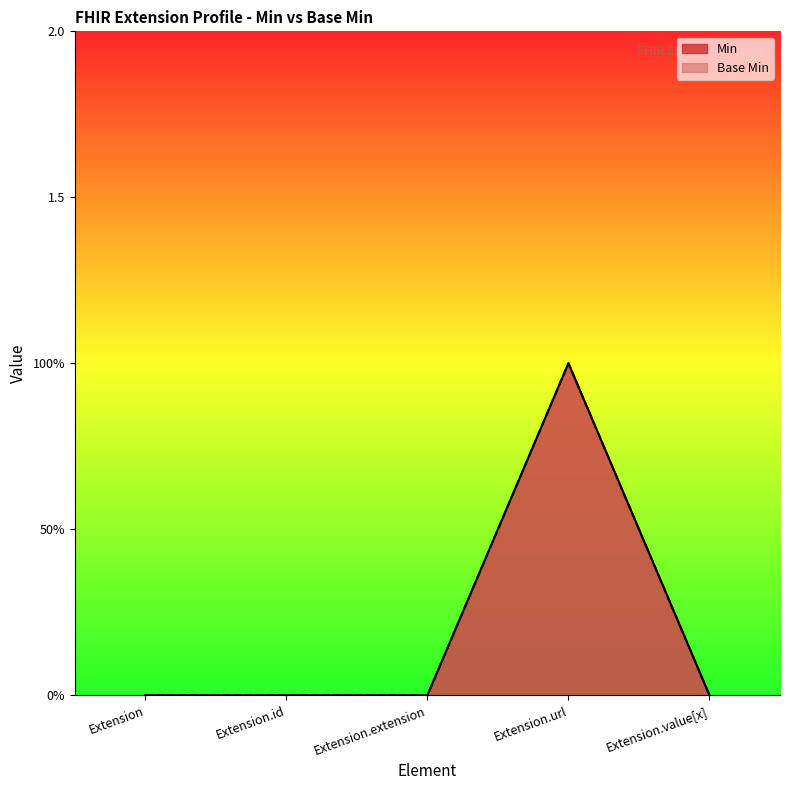

Where is the first local maximum for Base Min?

Extension.url